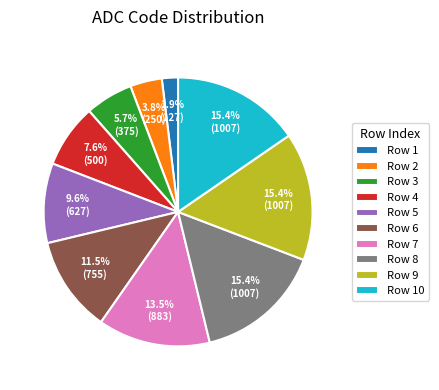

What is the smallest slice in the pie chart?

Row 1